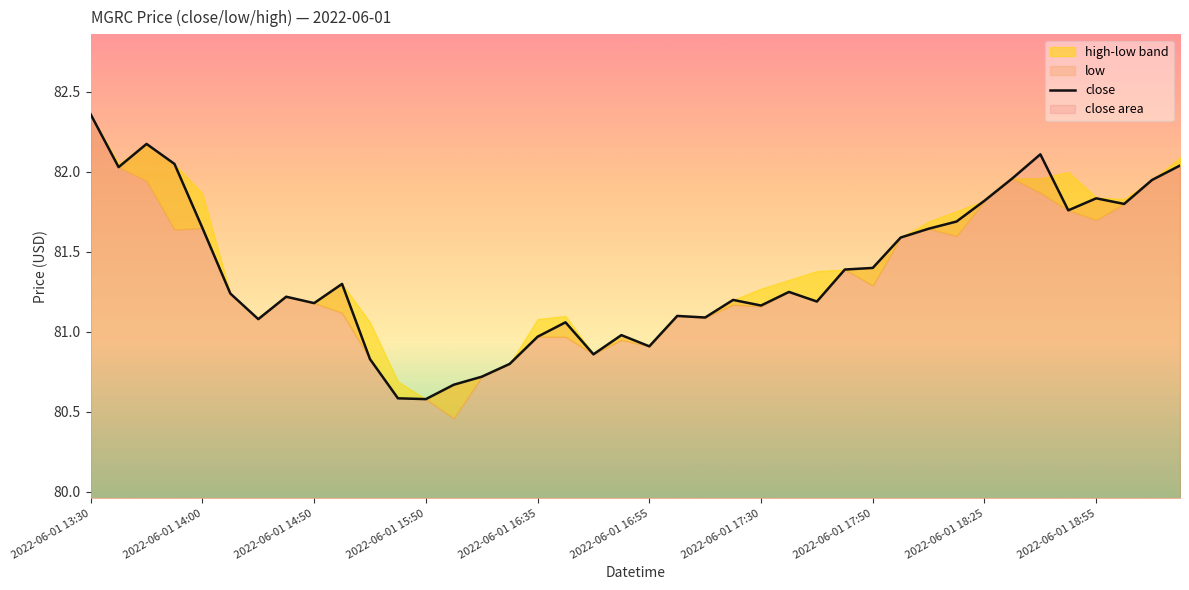

What is the change in value from 14 to 21?

+0.4